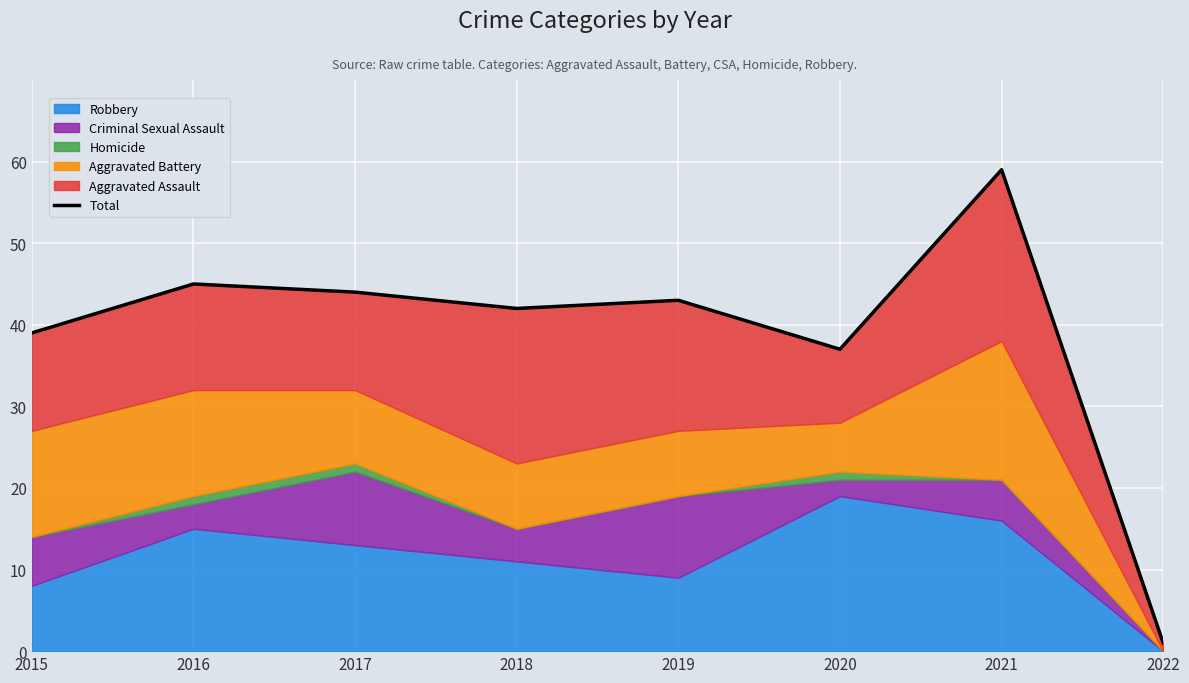

Between 2020 and 2018, which is larger?

2018